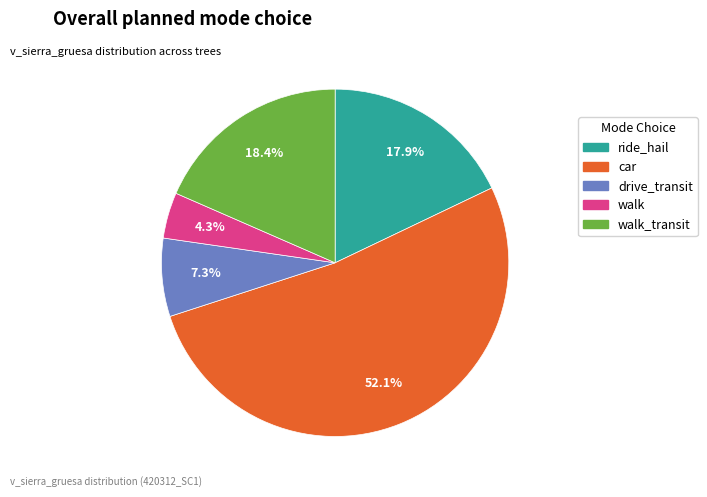

Is there any slice that represents more than half of the pie?

Yes